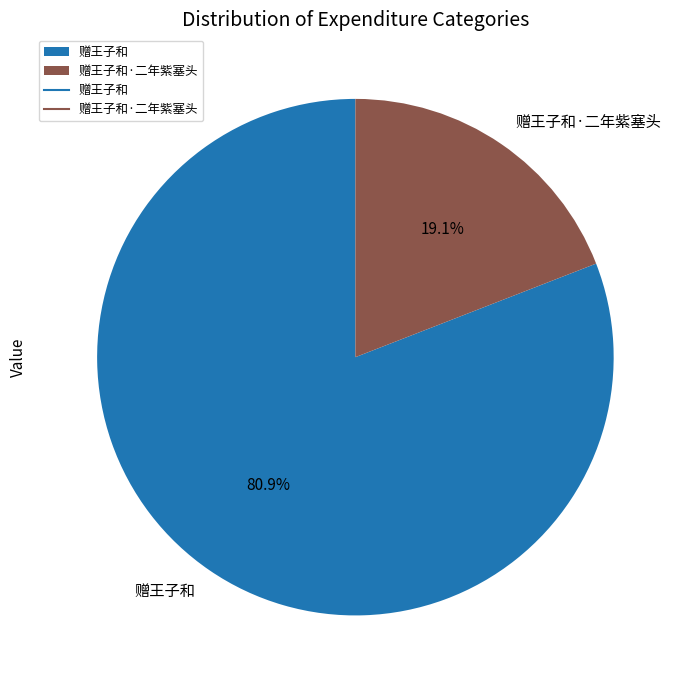

Rank the categories by value from highest to lowest.

赠王子和, 赠王子和·二年紫塞头